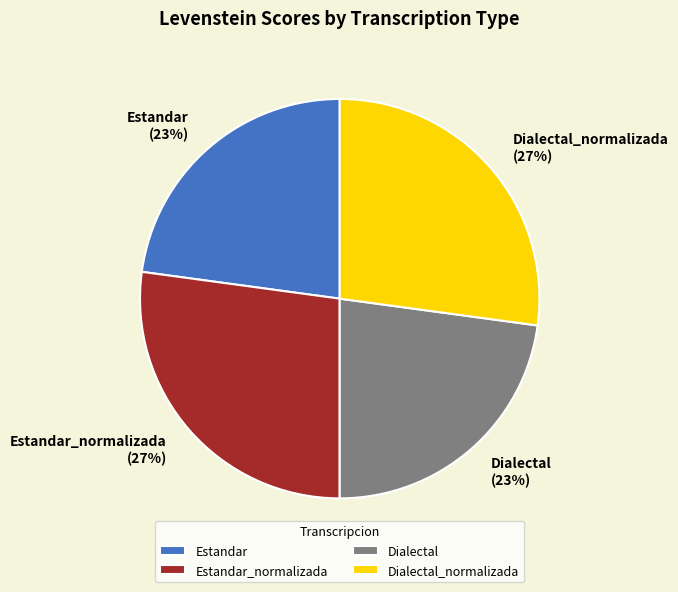

True or false: Dialectal accounts for 23% of the total.

True